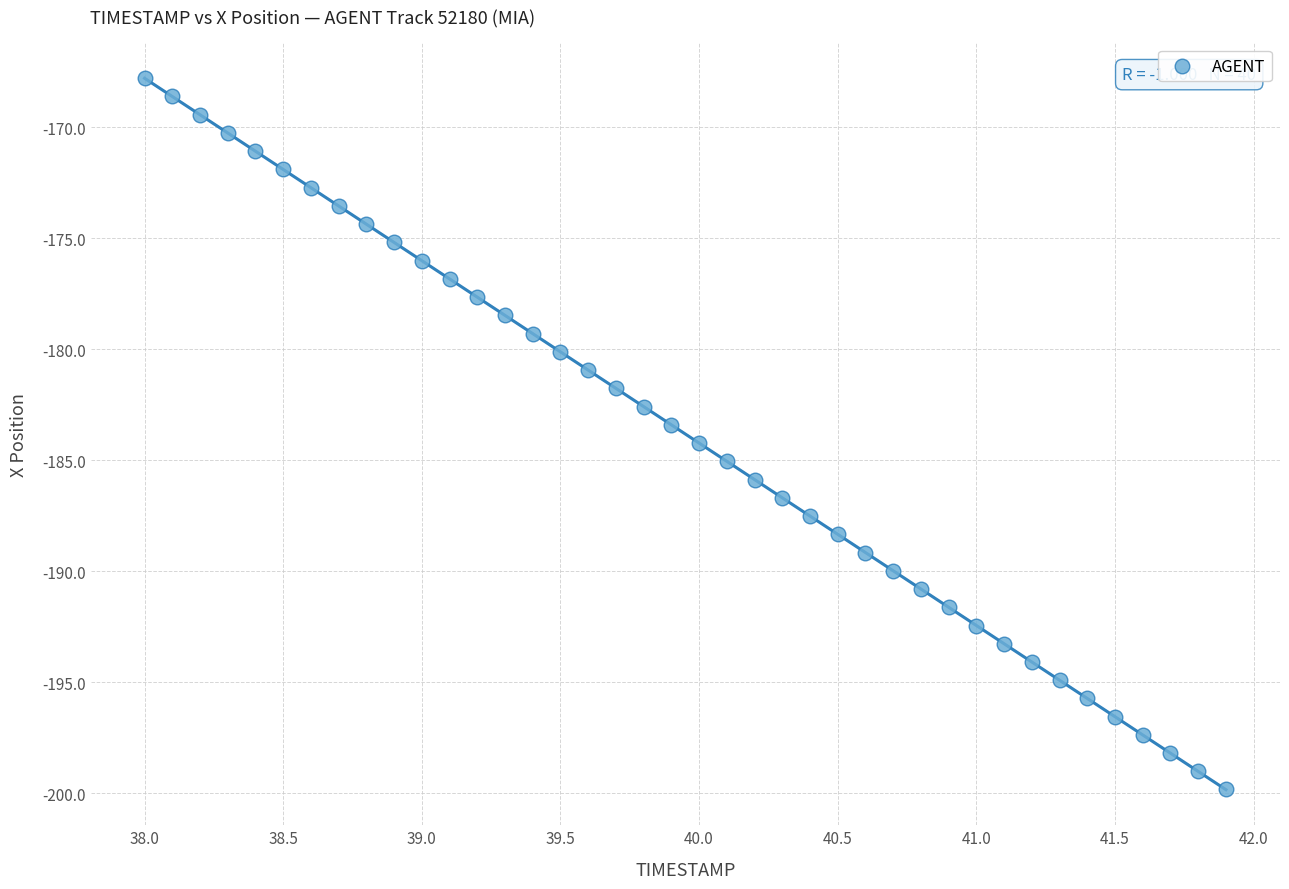

What is the range of Y values (max minus min)?

32.0